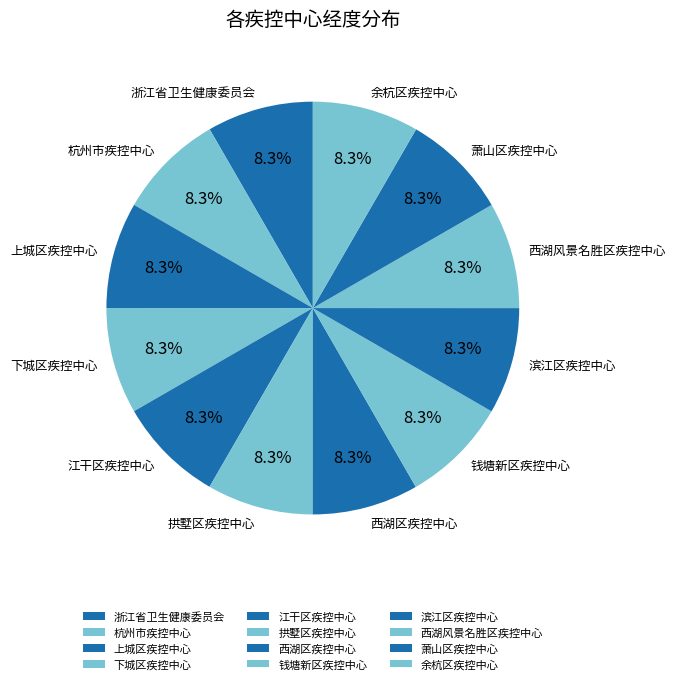

How many slices are in this pie chart?

12